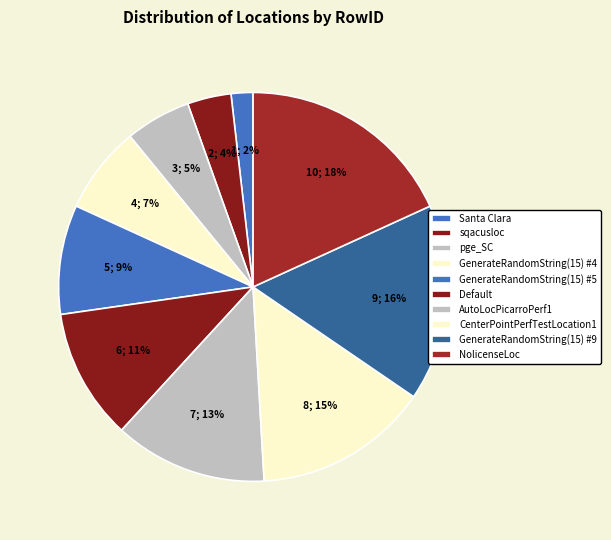

How many slices are in this pie chart?

10